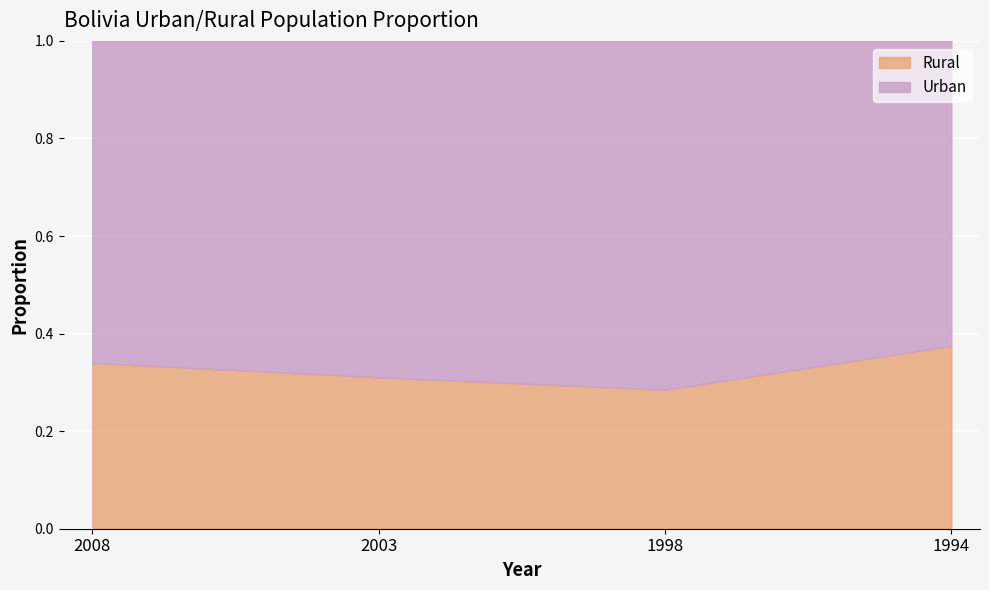

How many Rural values are between 0 and 1?

4